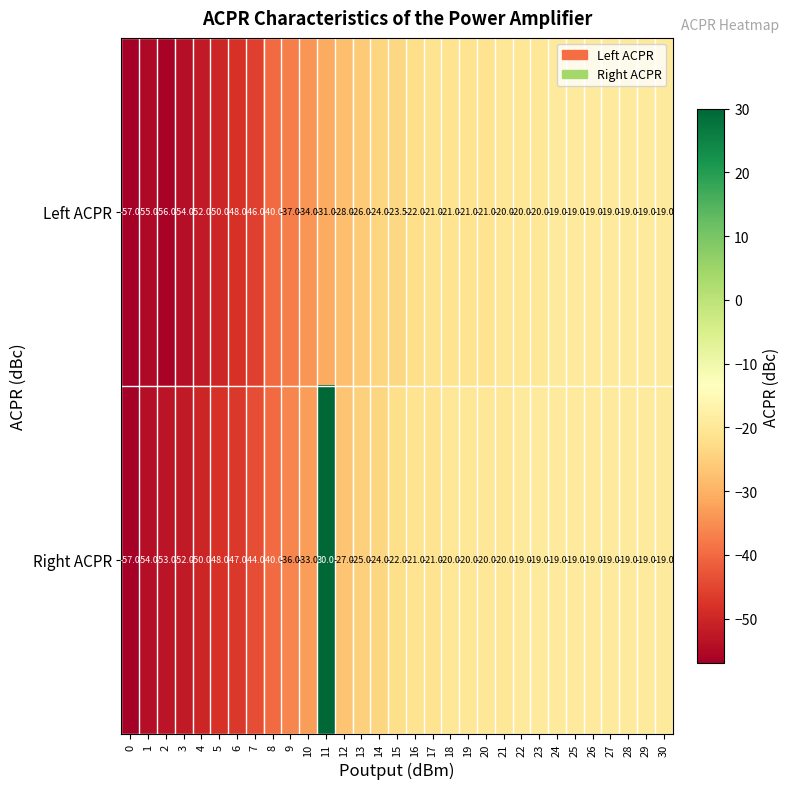

Which series has the widest spread of values?

Right ACPR